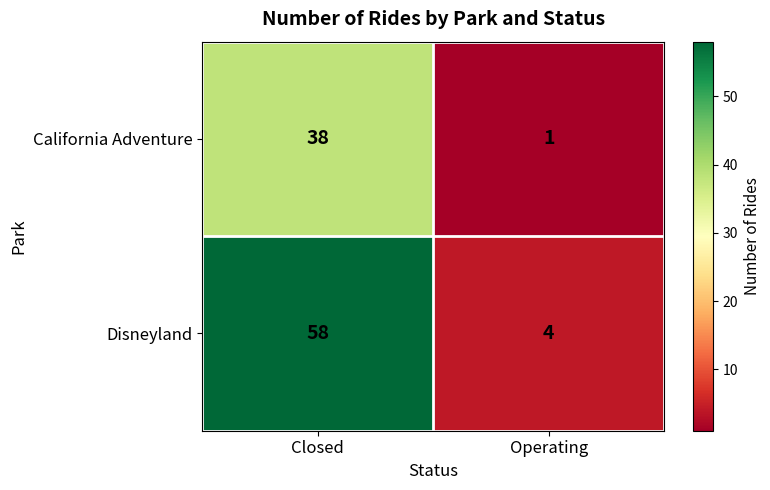

Reading right to left, transcribe all the data shown in this chart.

California Adventure: 1	38
Disneyland: 4	58